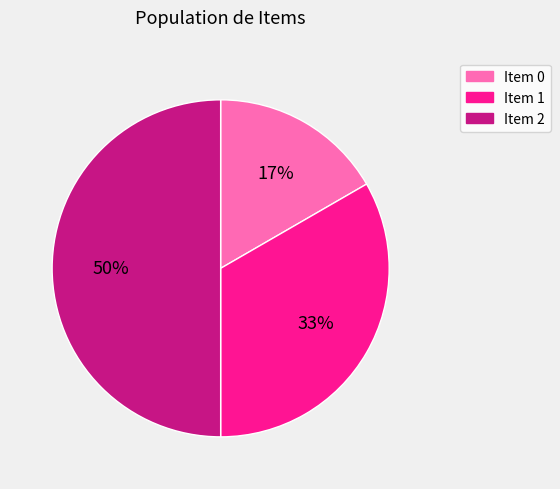

To the nearest percent, what is the average slice percentage?

33%